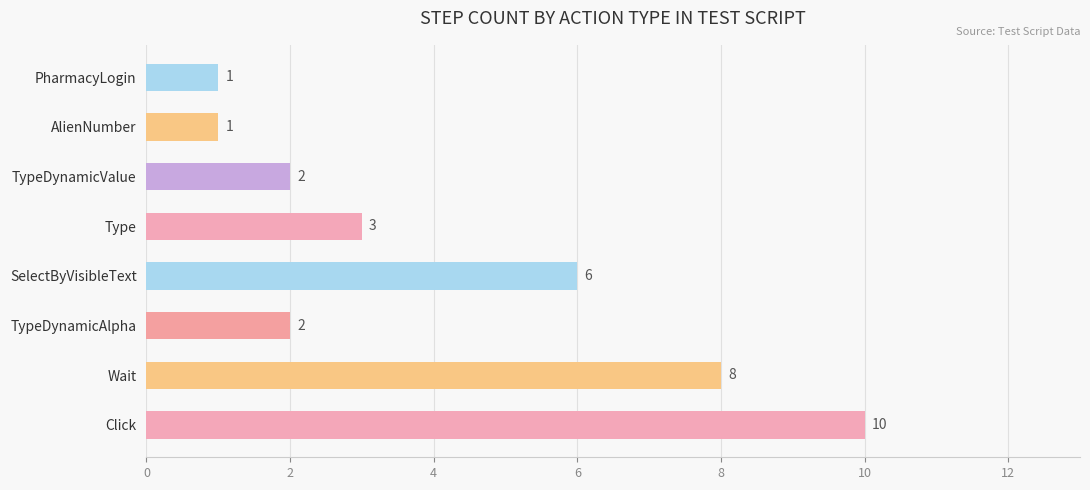

What is the average value?

4